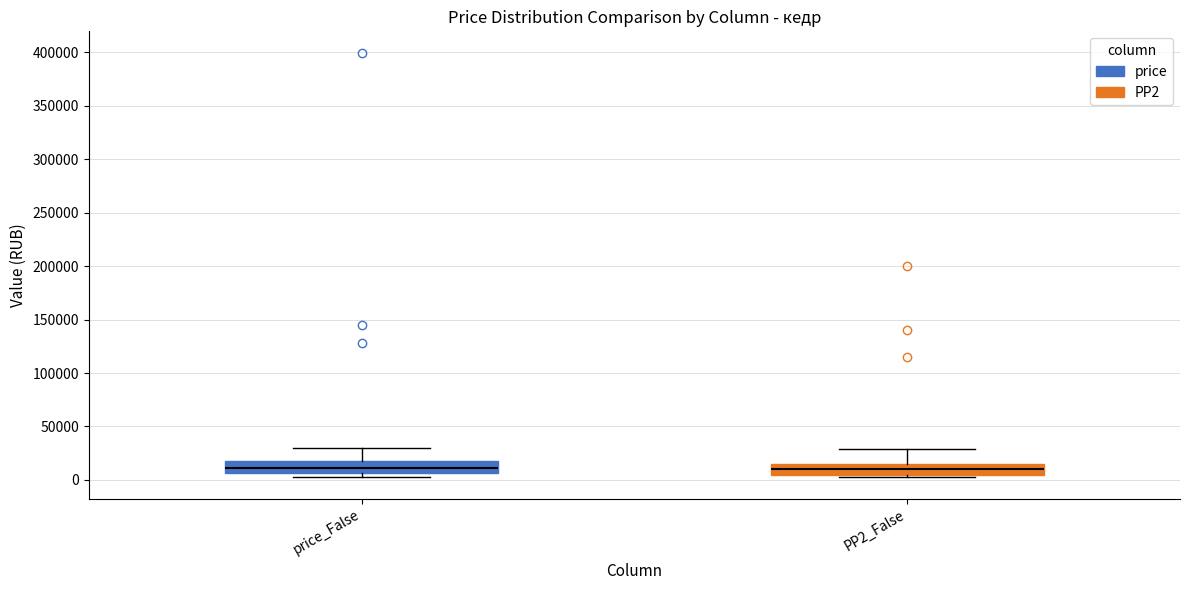

Reading left to right, read every box against the y-axis: the position of its median line, the range the box covers, and the ends of its whiskers. The values are not printed on the chart, so give them approximately, as read against the axis.

price_False: median 10000, box 5000 to 15000, whiskers 0 to 30000
PP2_False: median 10000, box 5000 to 15000, whiskers 0 to 30000